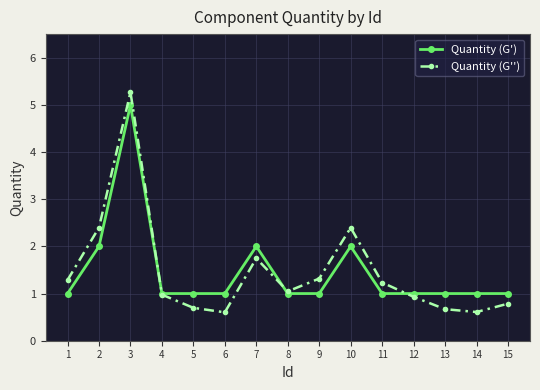

What is the difference between the highest and lowest values at 10?

0.4